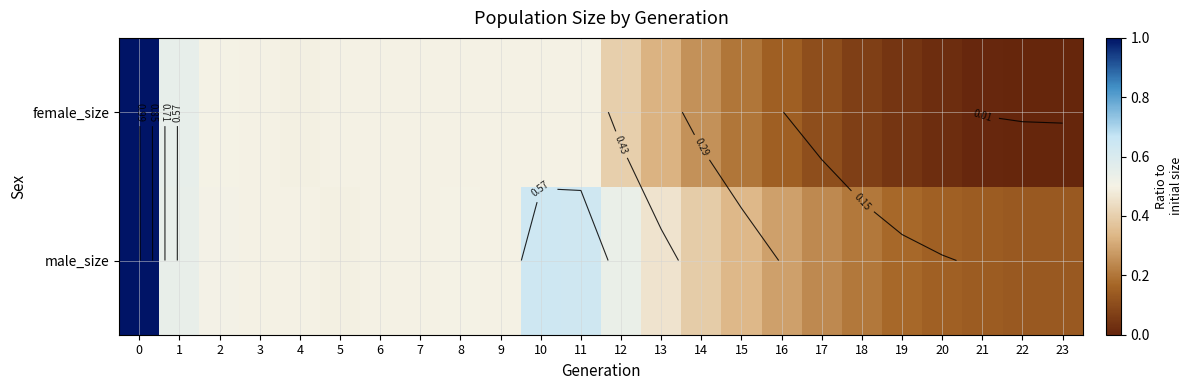

True or false: row_0 has a value of 0.1 at 15.

False